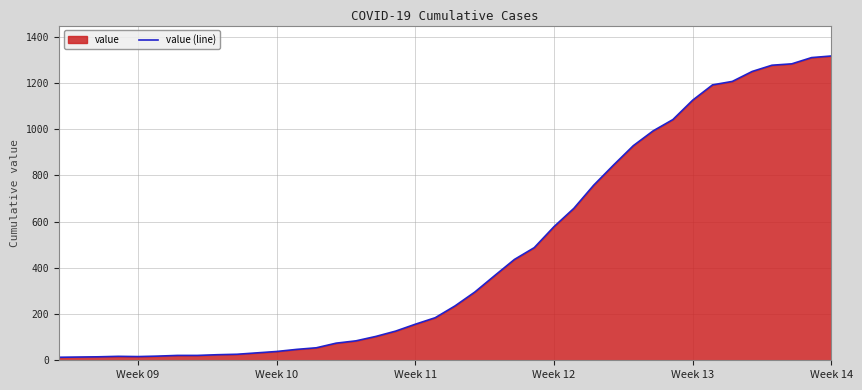

What is the difference between the maximum and minimum values?

1303